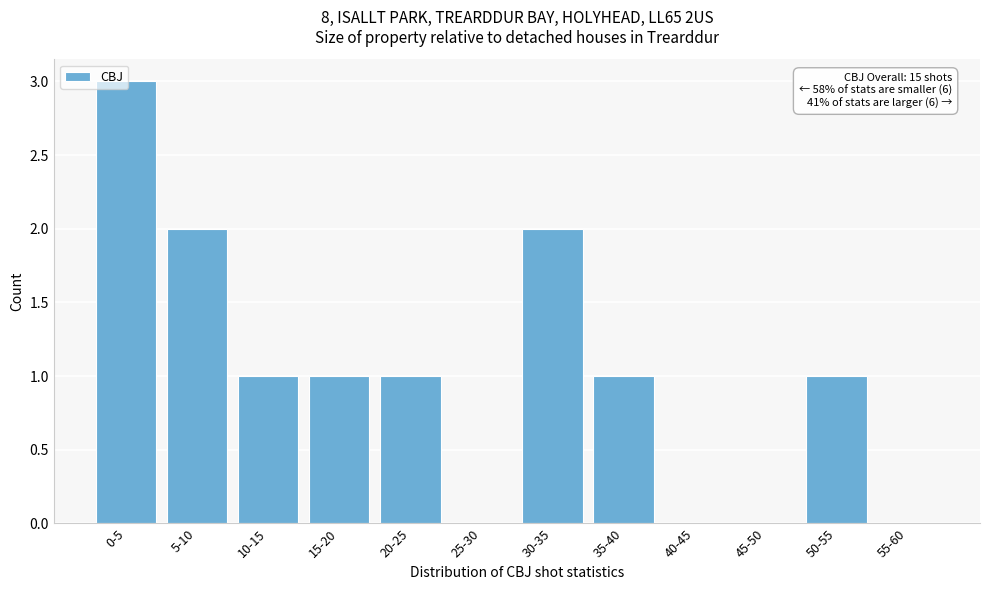

The value at 15-20 is 1. True or false?

True